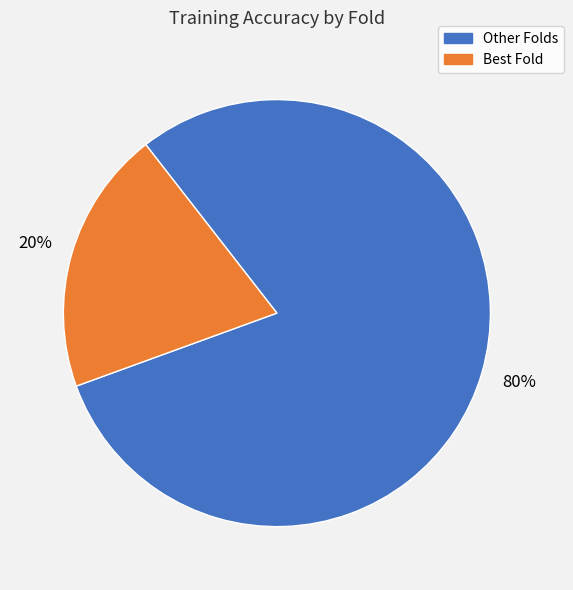

Count the number of slices in the pie.

2